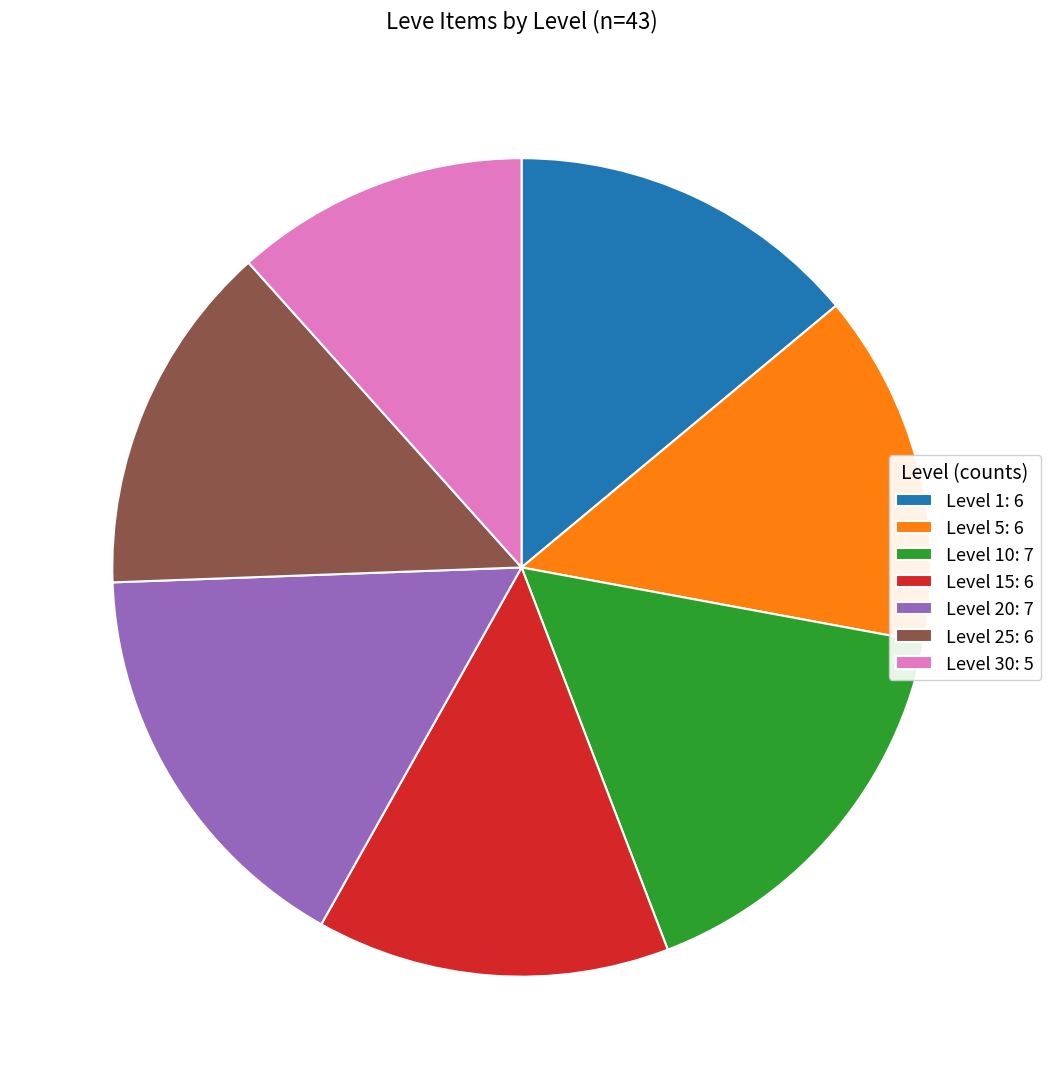

What is the ratio of the value at Level 15: 6 to the value at Level 30: 5?

1.2